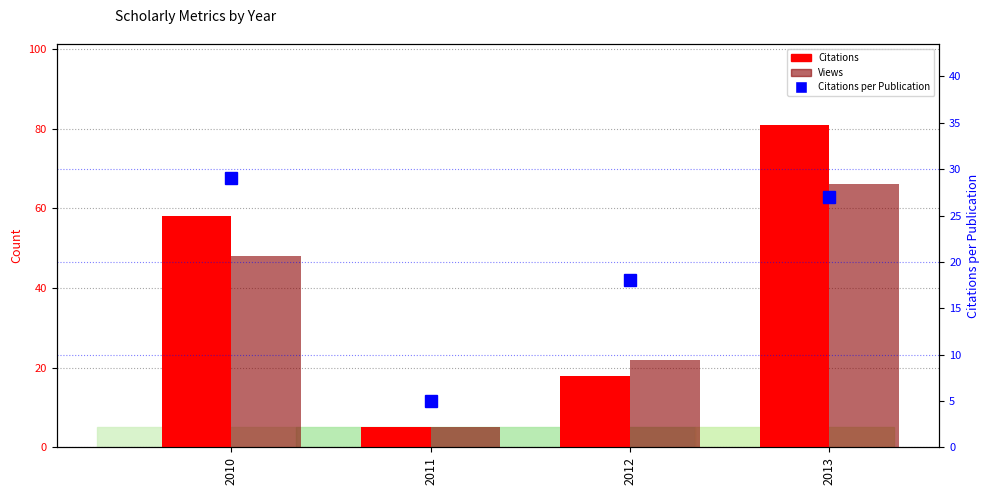

Which series has the widest spread of values?

Citations